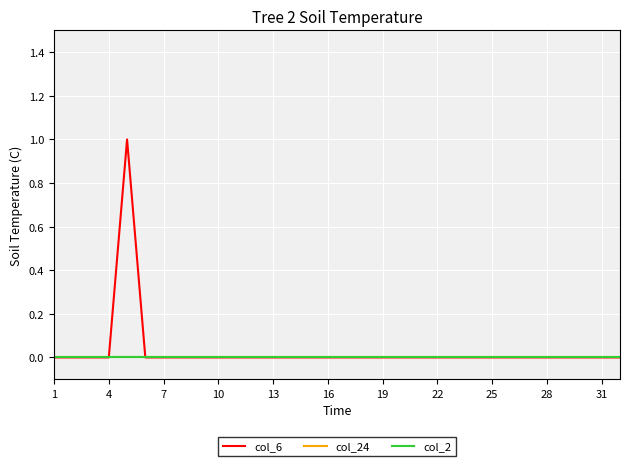

True or false: col_24 has more than 1 points higher than both neighbors.

False